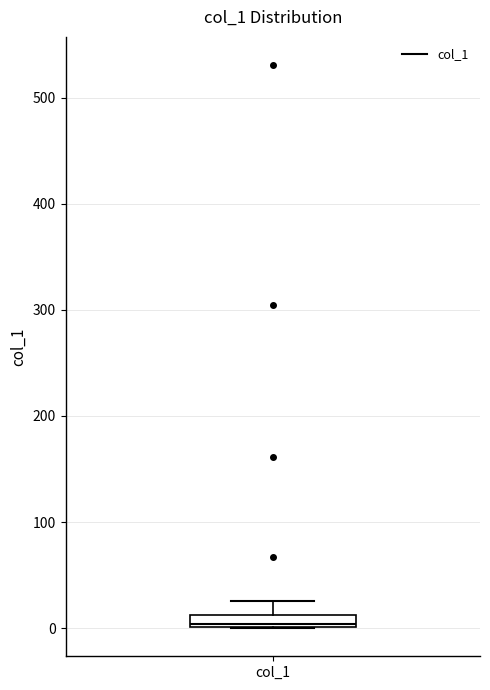

Where is the lower edge of the box for col_1 on the y-axis? The values are not printed on the chart, so give them approximately, as read against the axis.

0